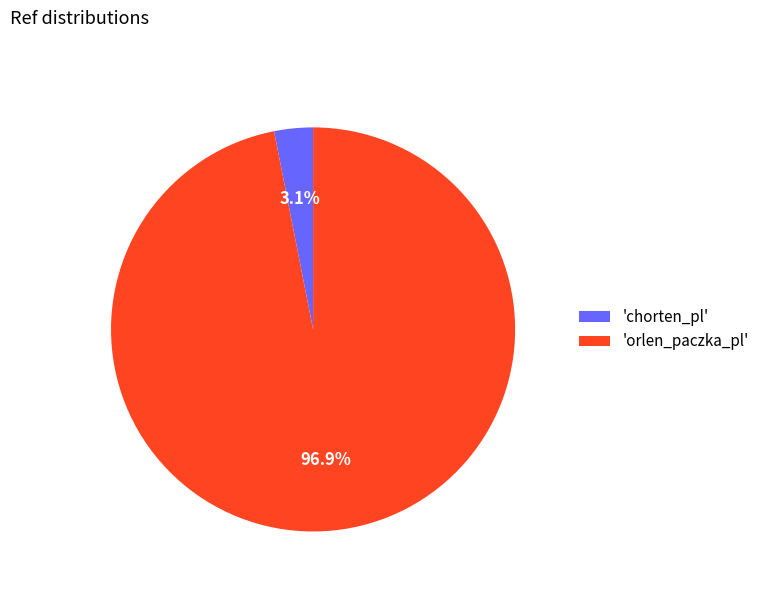

How much of the chart is everything except 'orlen_paczka_pl'?

3.1%